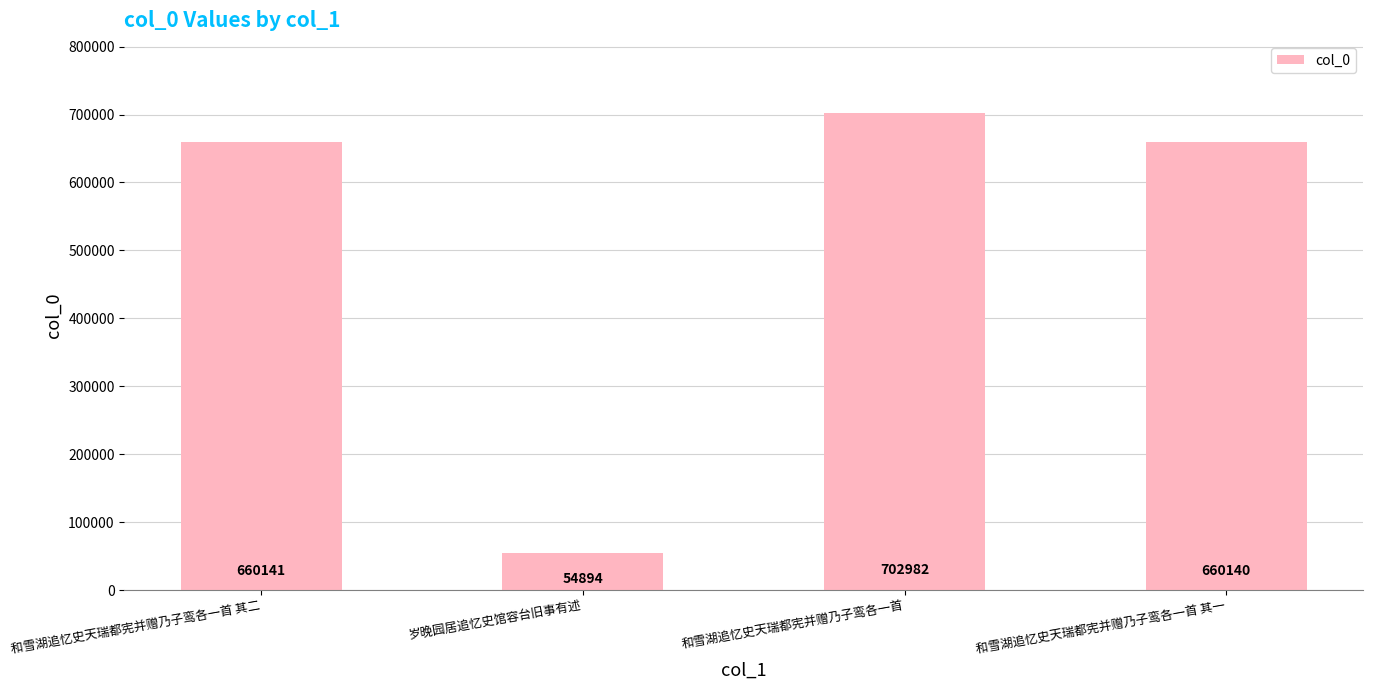

True or false: the data shows 54894 at 岁晚园居追忆史馆容台旧事有述.

True